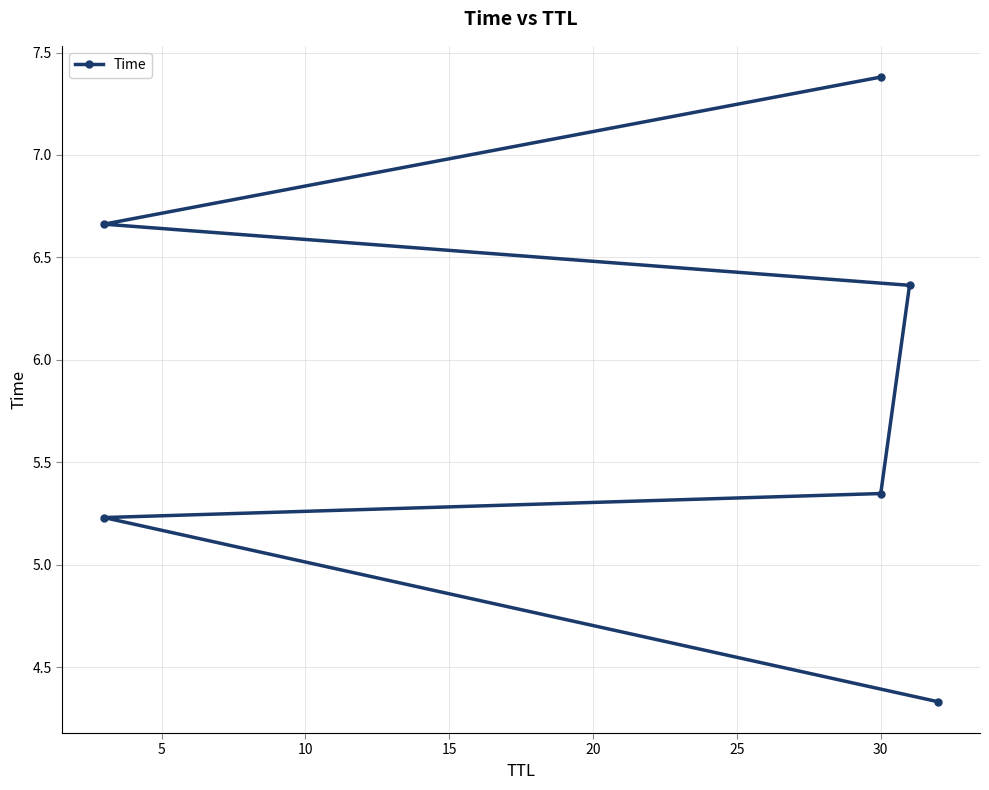

Does the chart have visible grid lines?

Yes